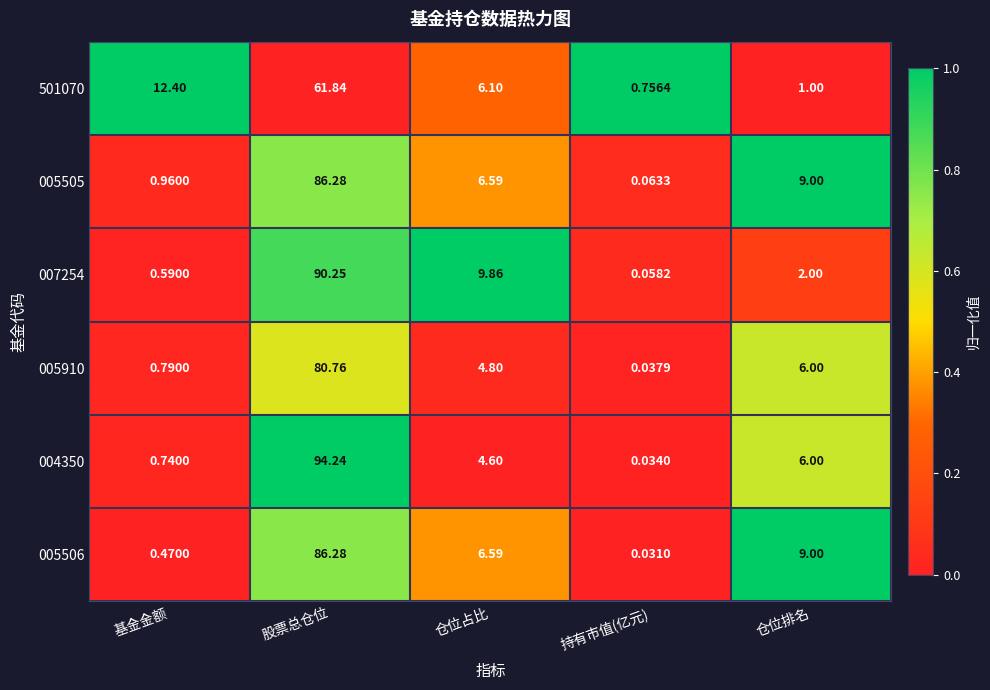

Which category has the highest value across all series?

股票总仓位